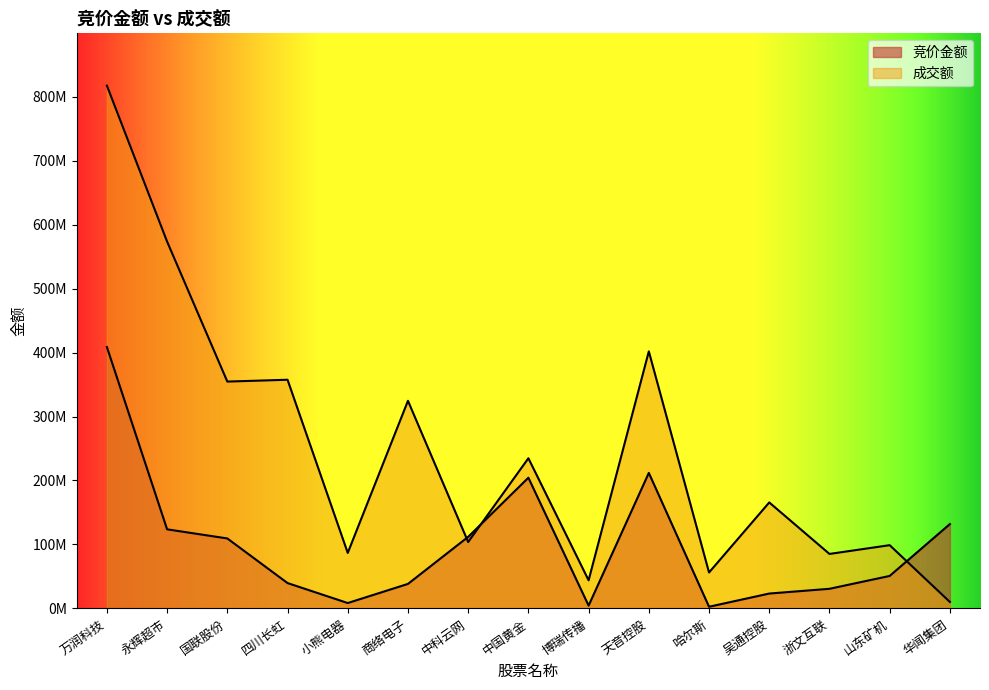

Reading left to right, transcribe all the data shown in this chart.

竞价金额: 408671341.0	123611740.4	109359426.4	39601272.1	8376883.8	38289974.4	111877518.2	204289601.4	4325518.2	211837141.0	2573233.9	23214197.4	30639489.3	50742351.6	131872961.4
成交额: 817342682.0	573464106.0	354614232.0	357491527.0	86750231.0	324552876.0	103750740.0	234762558.0	43941950.0	401836134.0	56172502.0	165644760.0	85142723.0	98832141.0	10061595.0